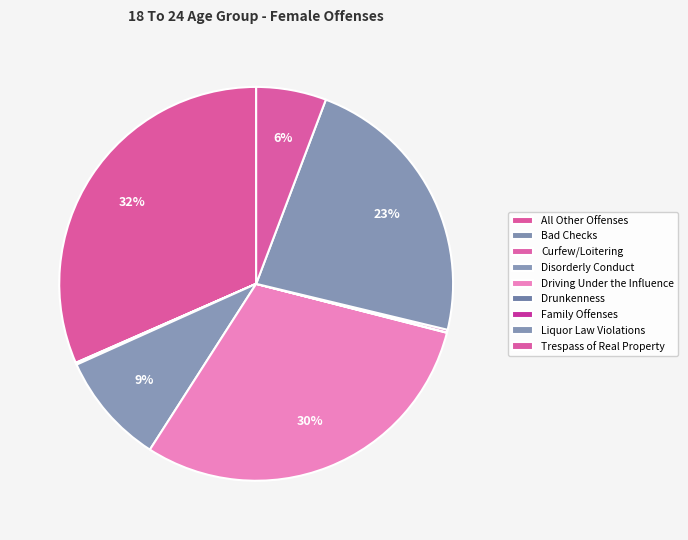

To the nearest percent, what is the combined percentage of Disorderly Conduct and Liquor Law Violations?

32%